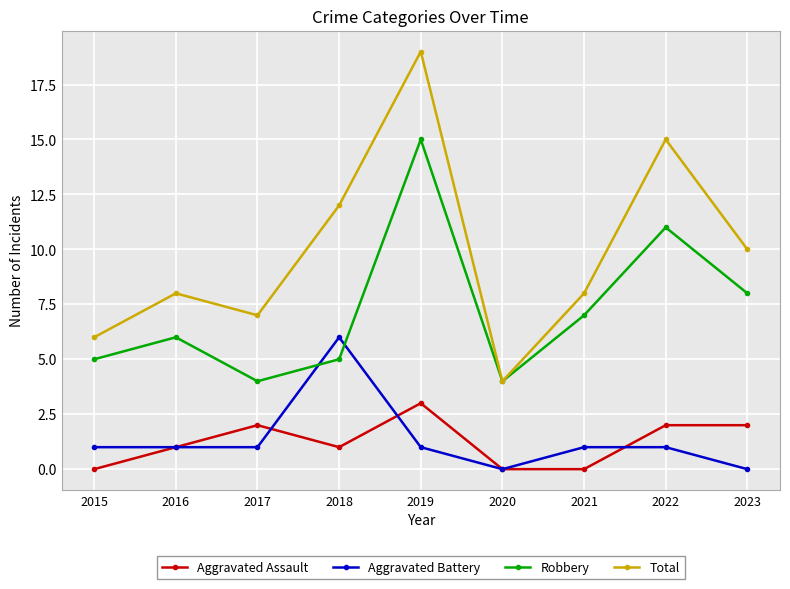

What is the highest value of the Total series?

19